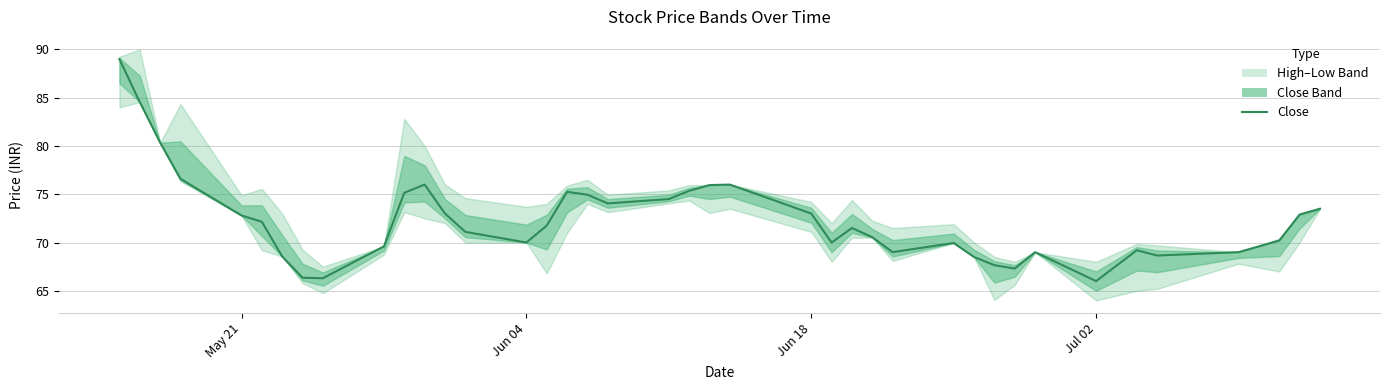

What is the value of the 24th point from the left?

73.0